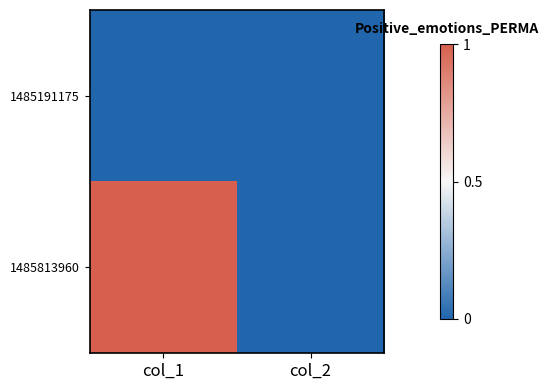

At how many categories does at least one series exceed 0?

1